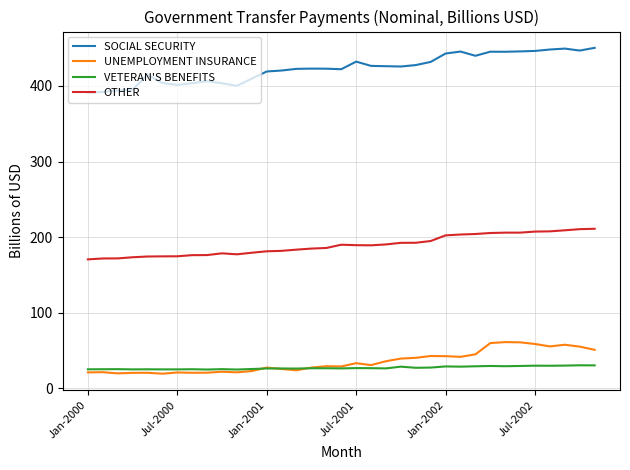

Does the chart have visible grid lines?

Yes